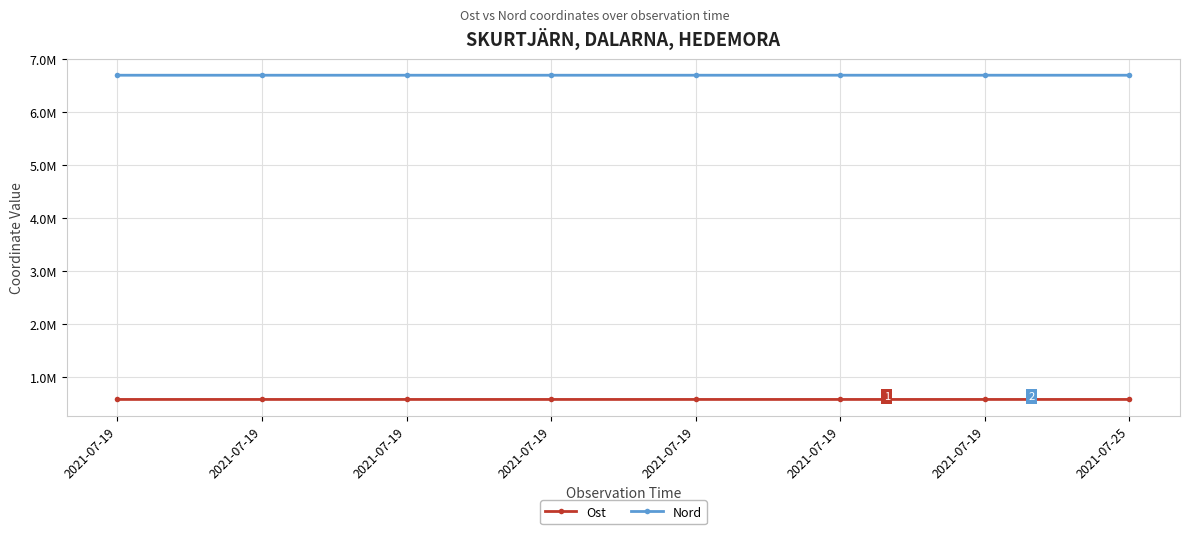

At which category is the sum across all series the highest?

2021-07-19